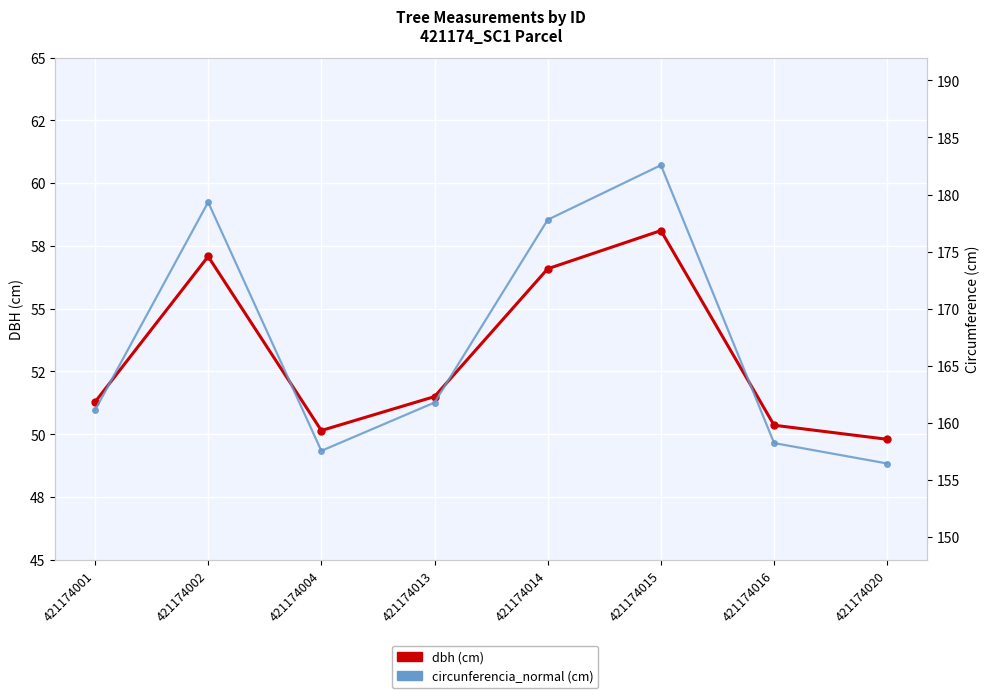

Which label corresponds to the smallest value in the chart?

421174020